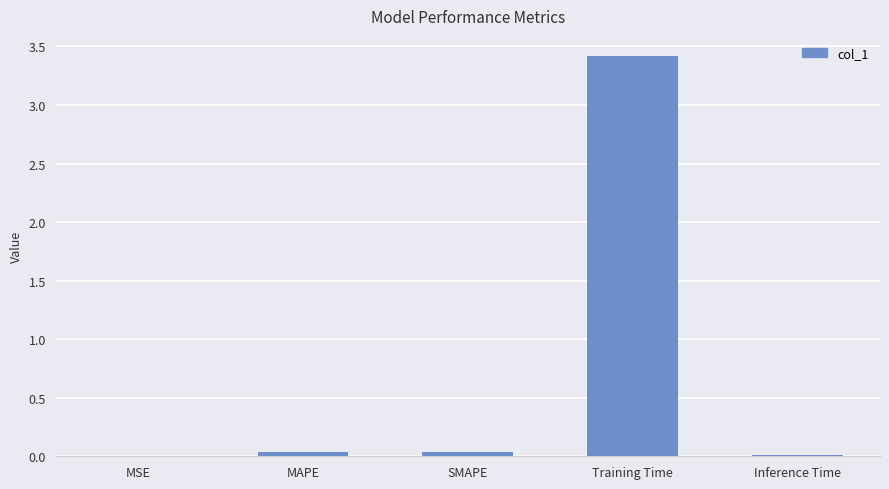

Which category has the highest value across all series?

Training Time